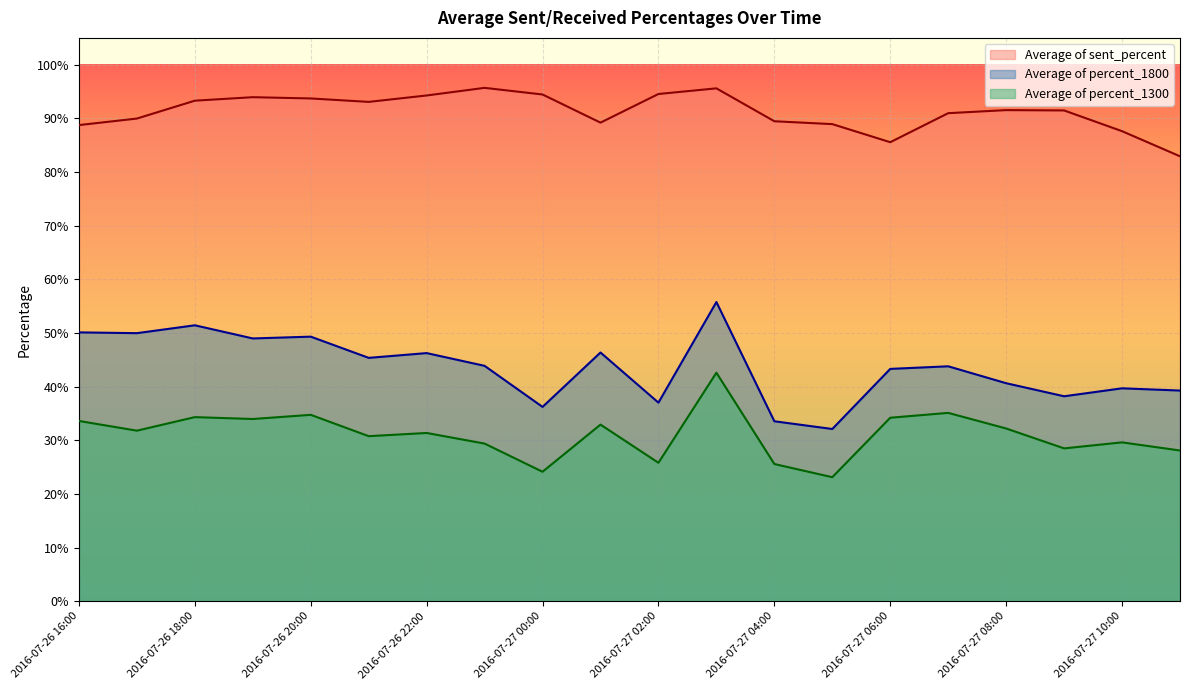

Which category has the highest value across all series?

2016-07-26 23:00